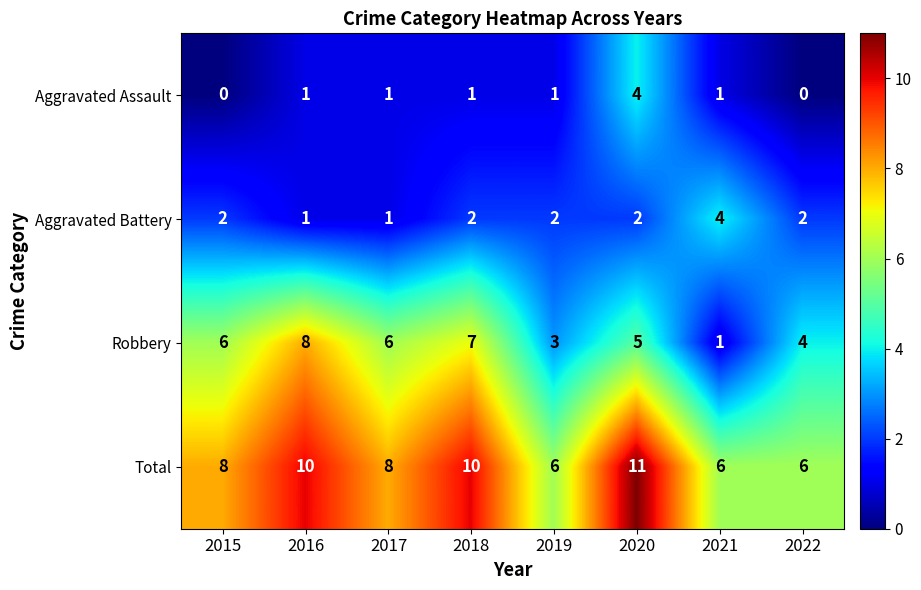

What is the approximate value of Total at 2022?

6